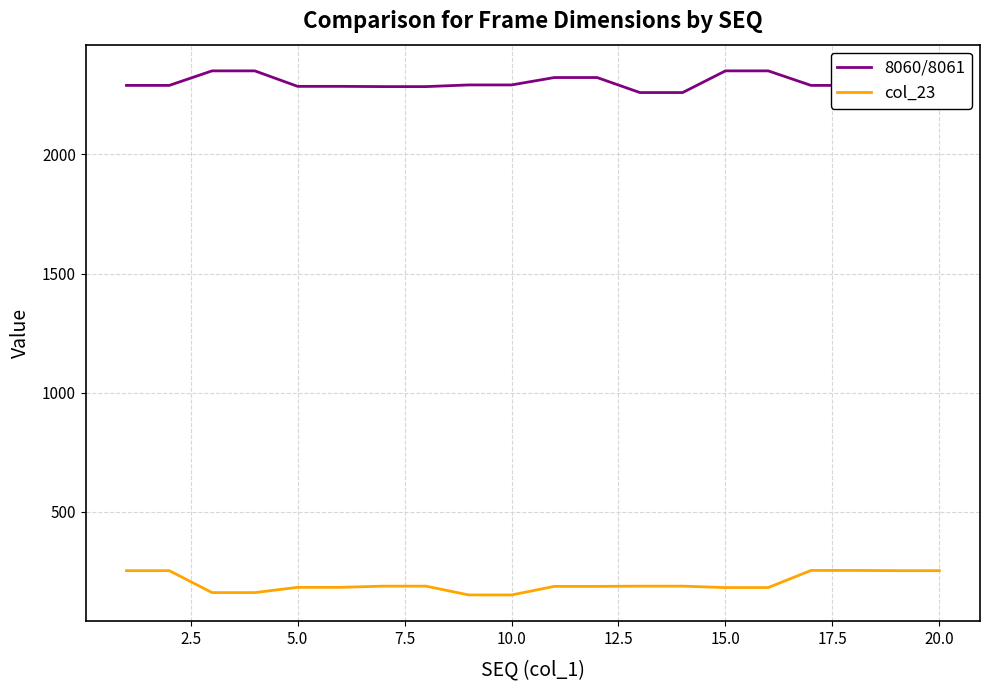

True or false: col_23 and 8060/8061 cross at least once.

False